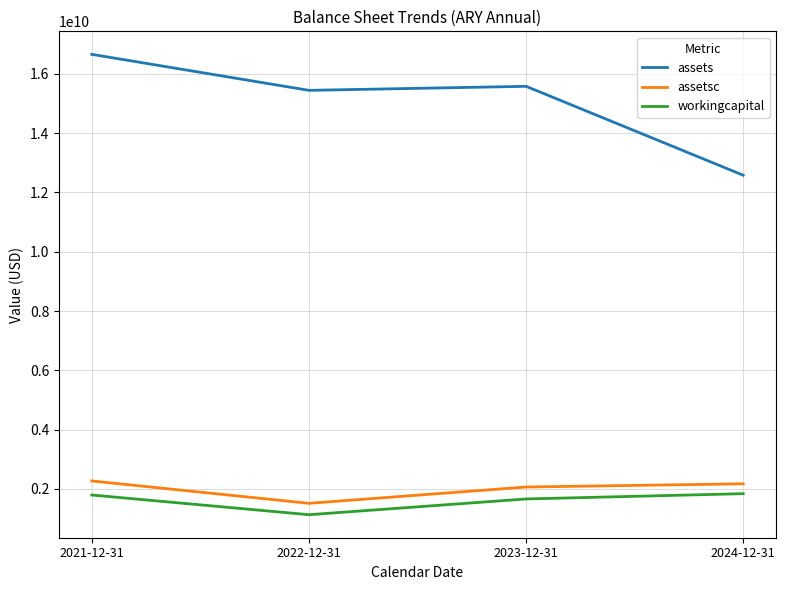

At how many categories does at least one series exceed 12319062476?

4